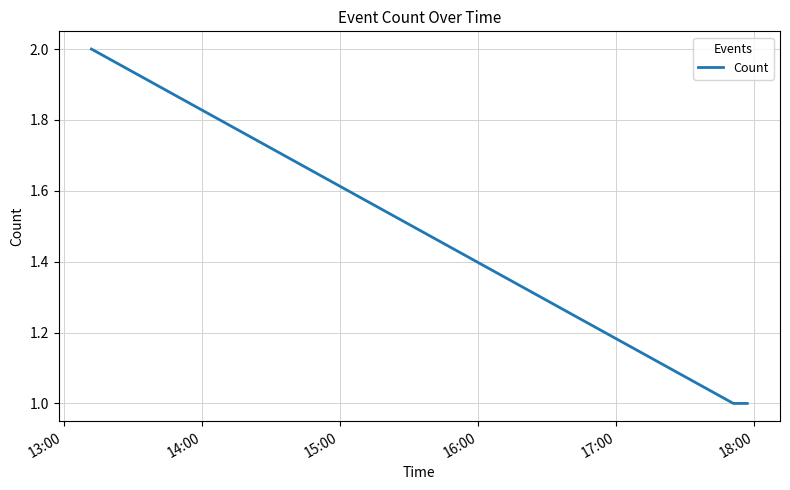

What is the sum of all values?

4